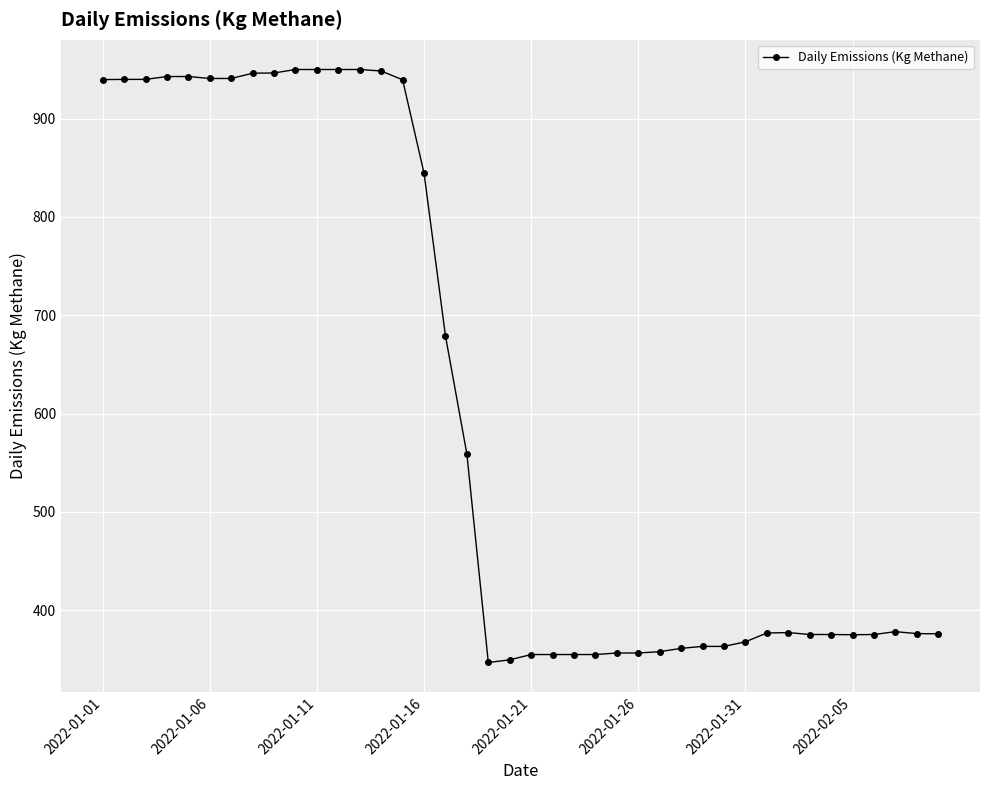

True or false: the data has more than 1 interior local peaks.

True